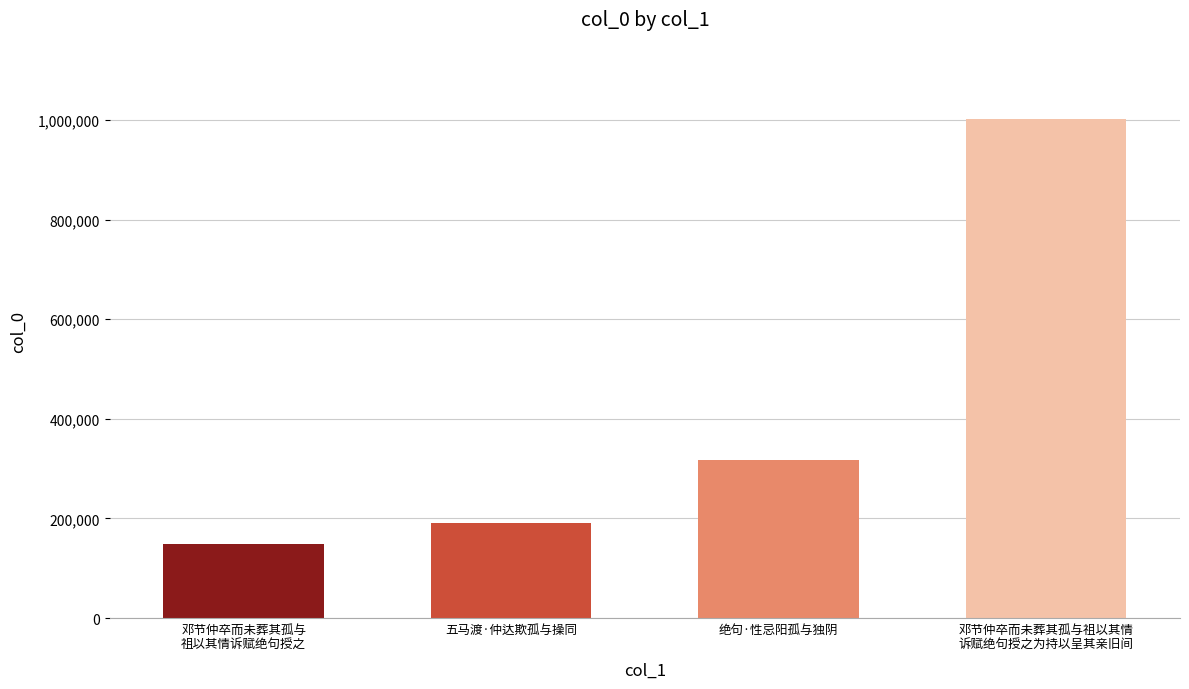

What is the ratio of the value at 邓节仲卒而未葬其孤与祖以其情
诉赋绝句授之为持以呈其亲旧间 to the value at 绝句·性忌阳孤与独阴?

3.2